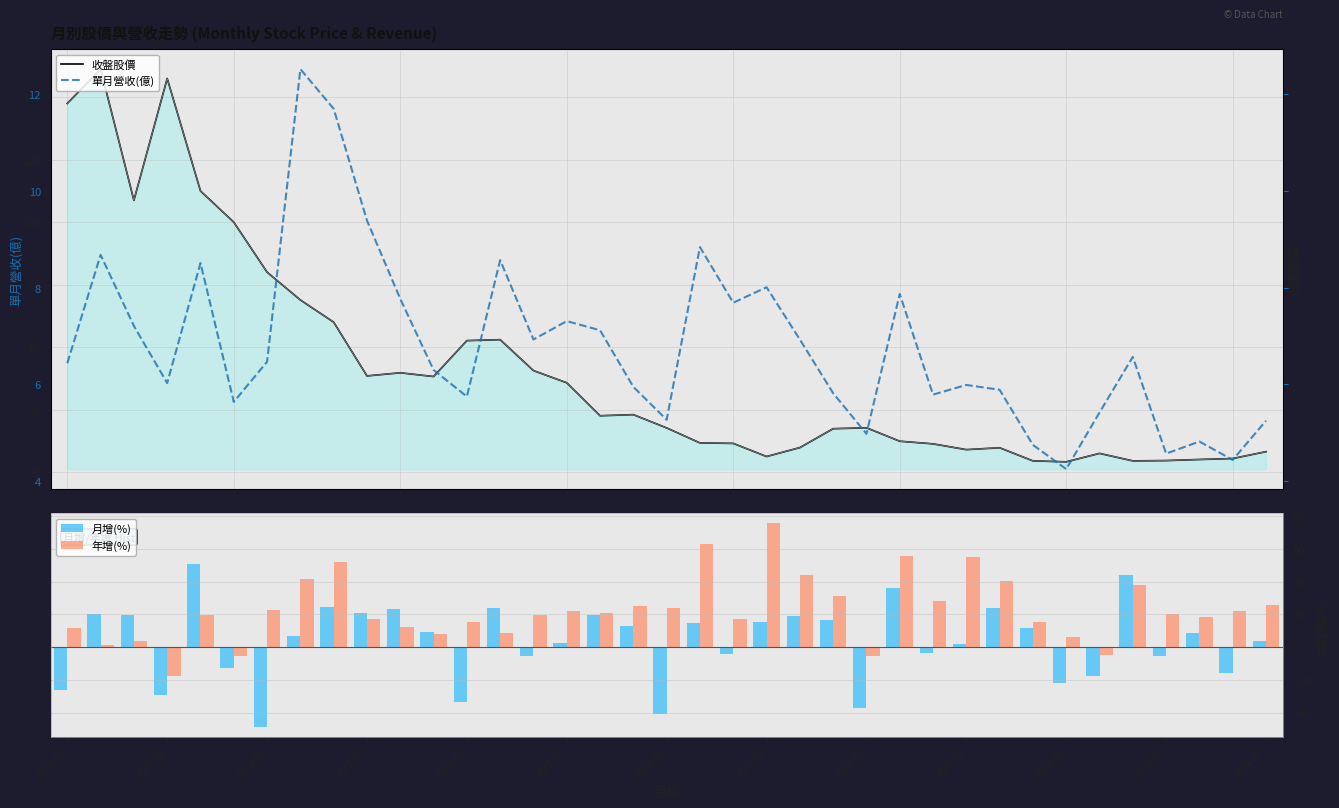

Rank the series by their maximum value, from lowest to highest.

單月營收(億), 月增(%), 年增(%), 收盤股價